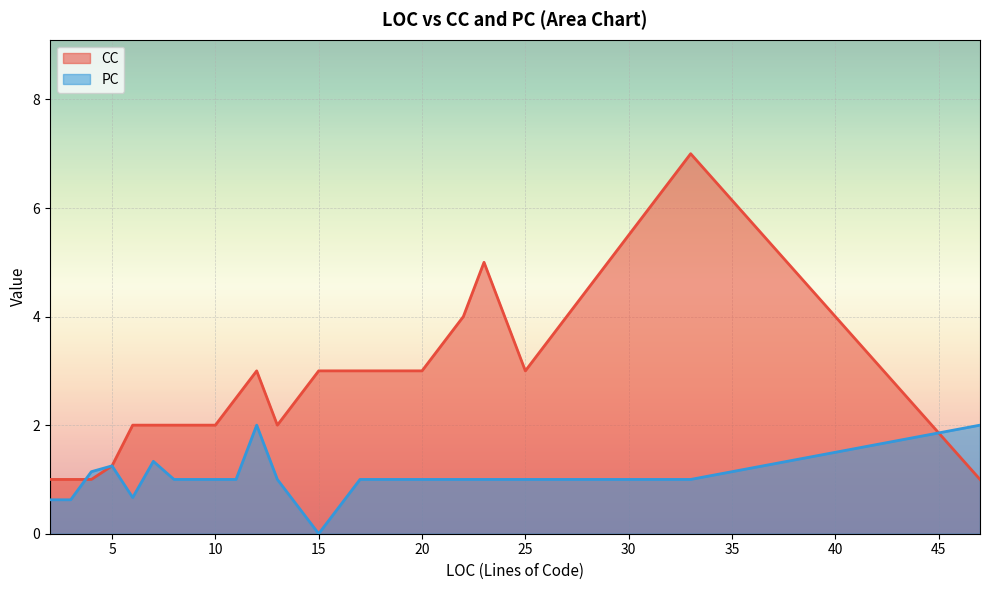

What is the difference between the maximum and minimum values in the PC_line series?

2.0